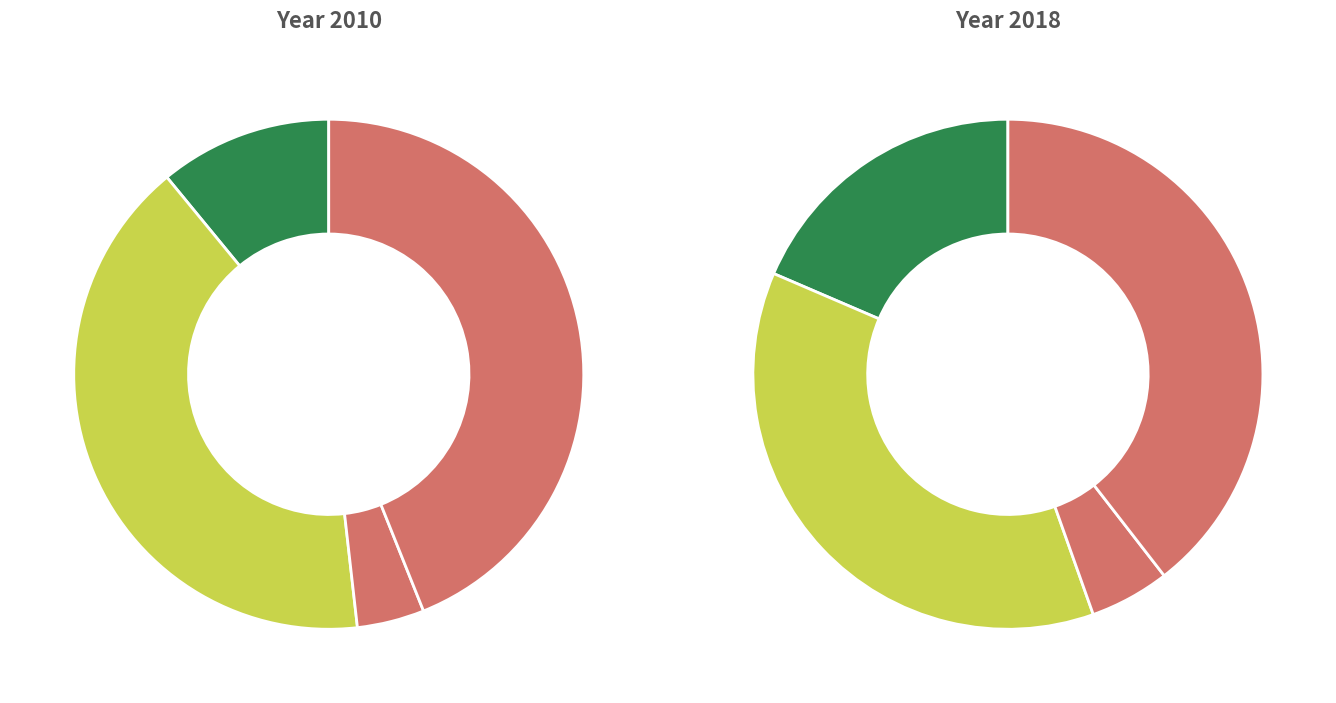

How many segments does this pie chart have?

4